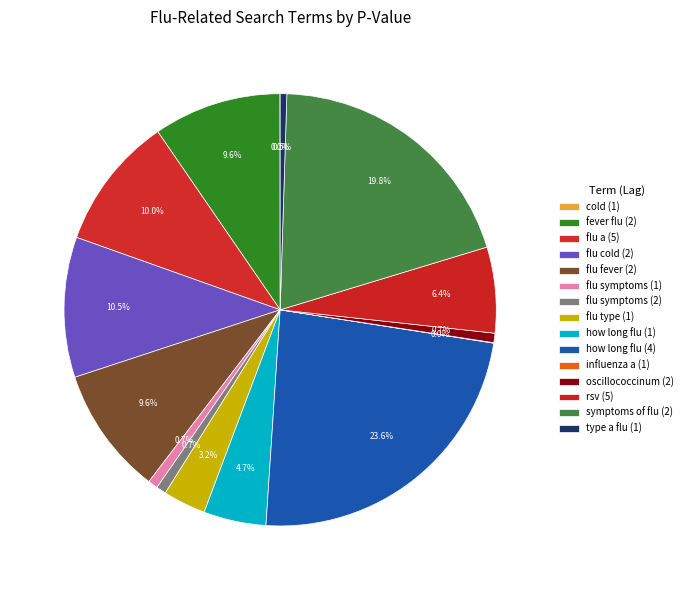

What percentage do flu type (1) and how long flu (4) together represent?

26.8%